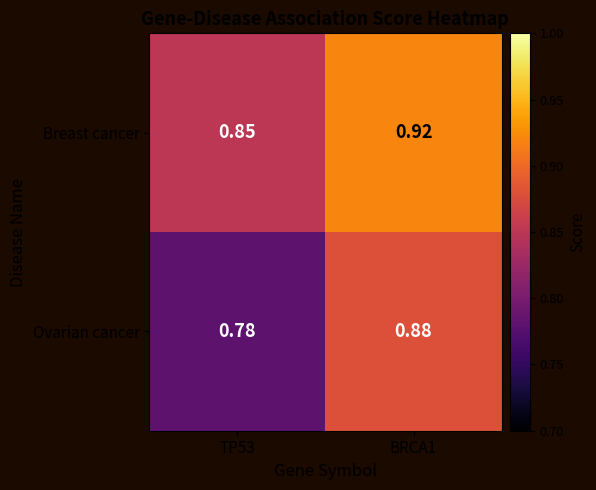

Rank the series by their maximum value, from highest to lowest.

Breast cancer, Ovarian cancer